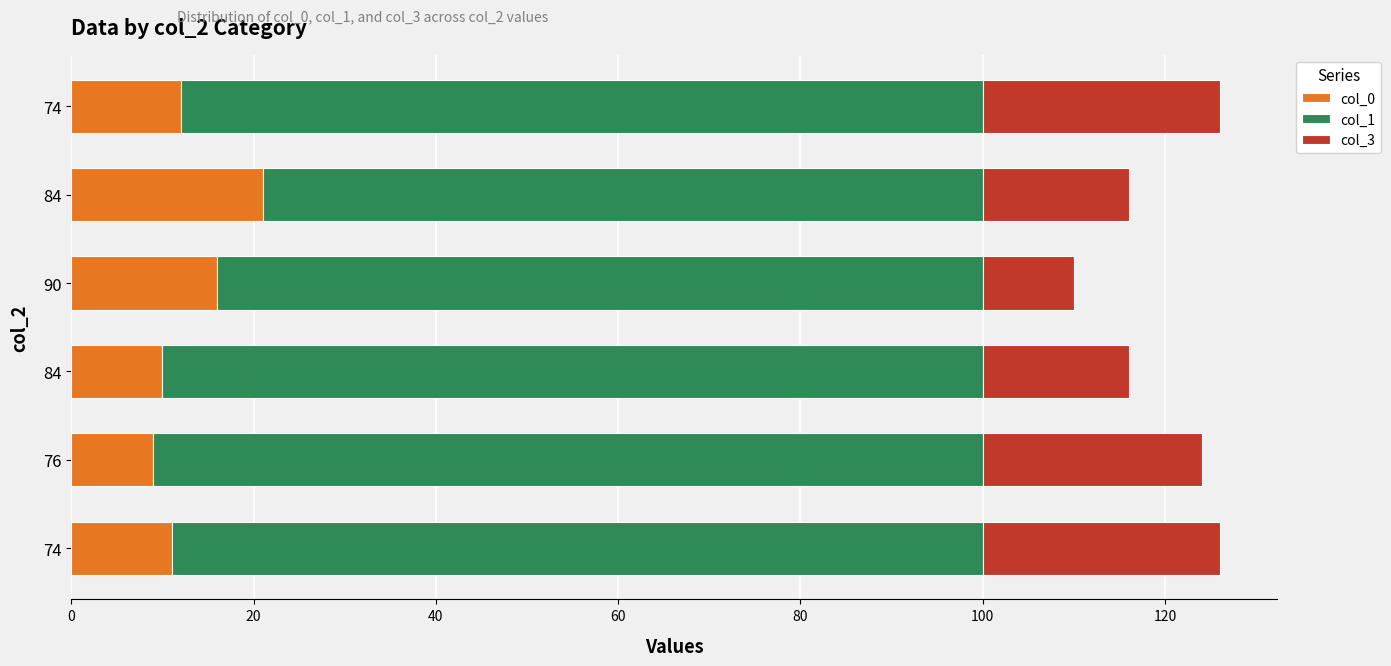

What are all the series names shown in the legend?

col_0, col_1, col_3